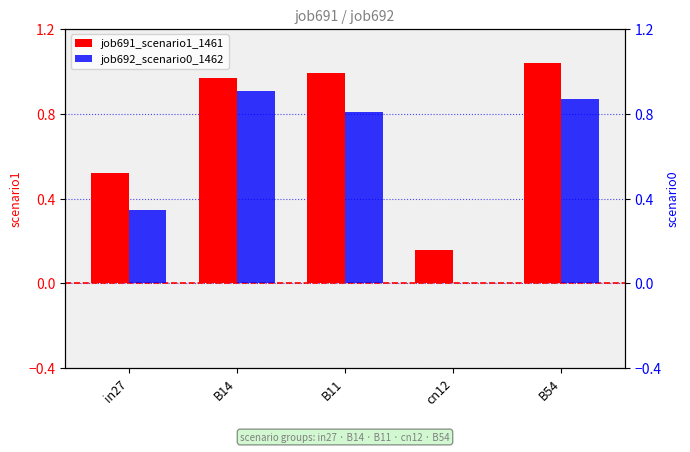

Rank the series by their maximum value, from highest to lowest.

job691_scenario1_1461, job692_scenario0_1462